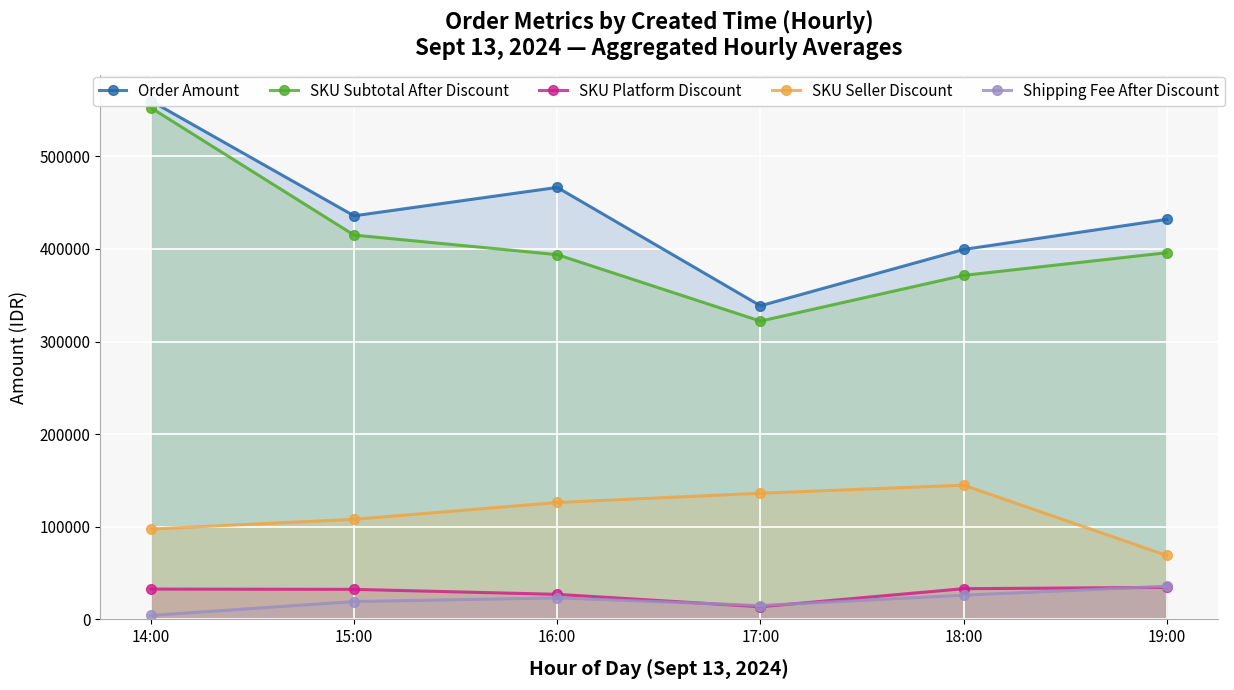

At which category does the chart reach its minimum across all series?

14:00